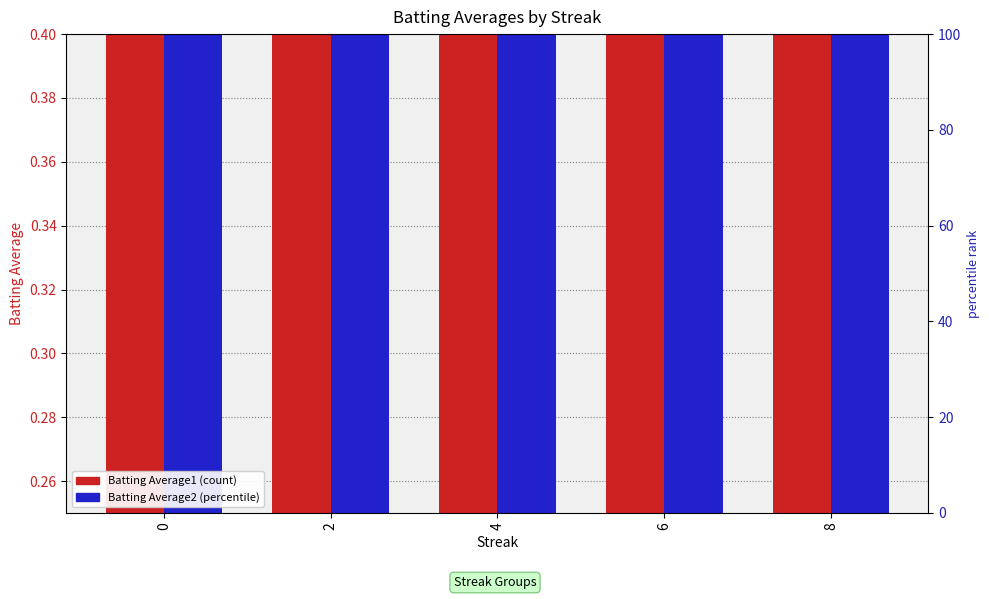

What is the maximum value shown in the chart?

0.4